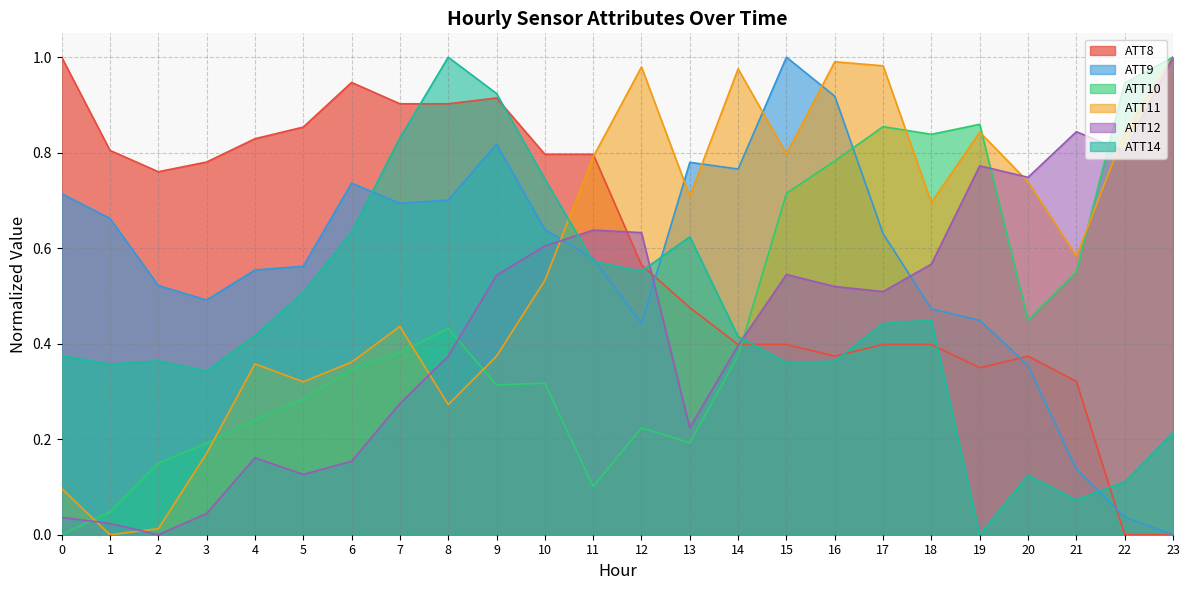

True or false: ATT12 has more than 0 interior local peaks.

True